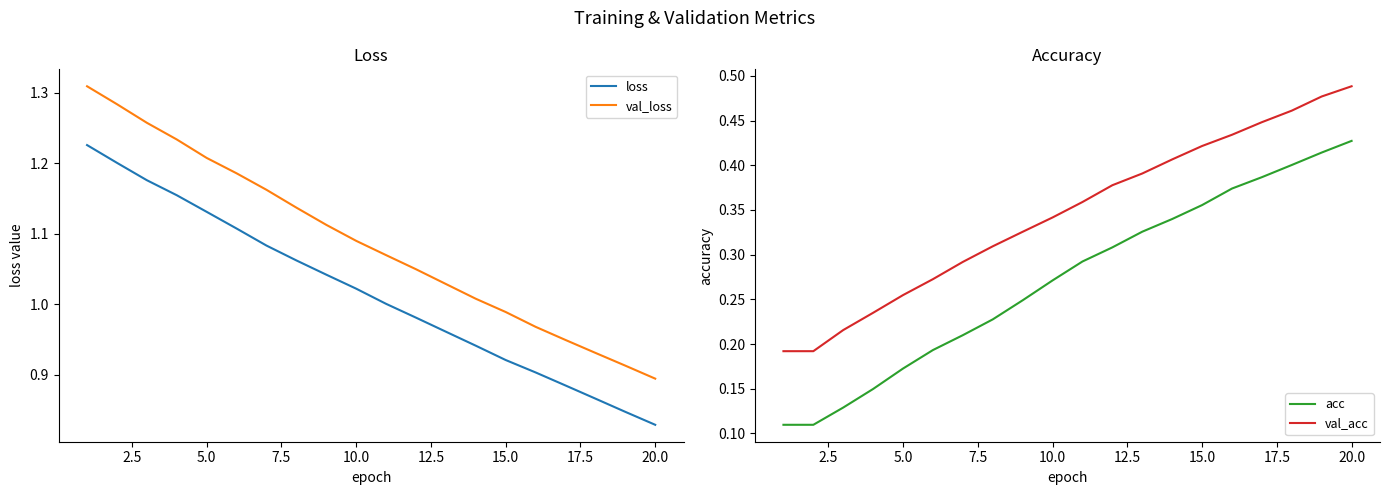

True or false: val_acc and loss intersect in this chart.

False